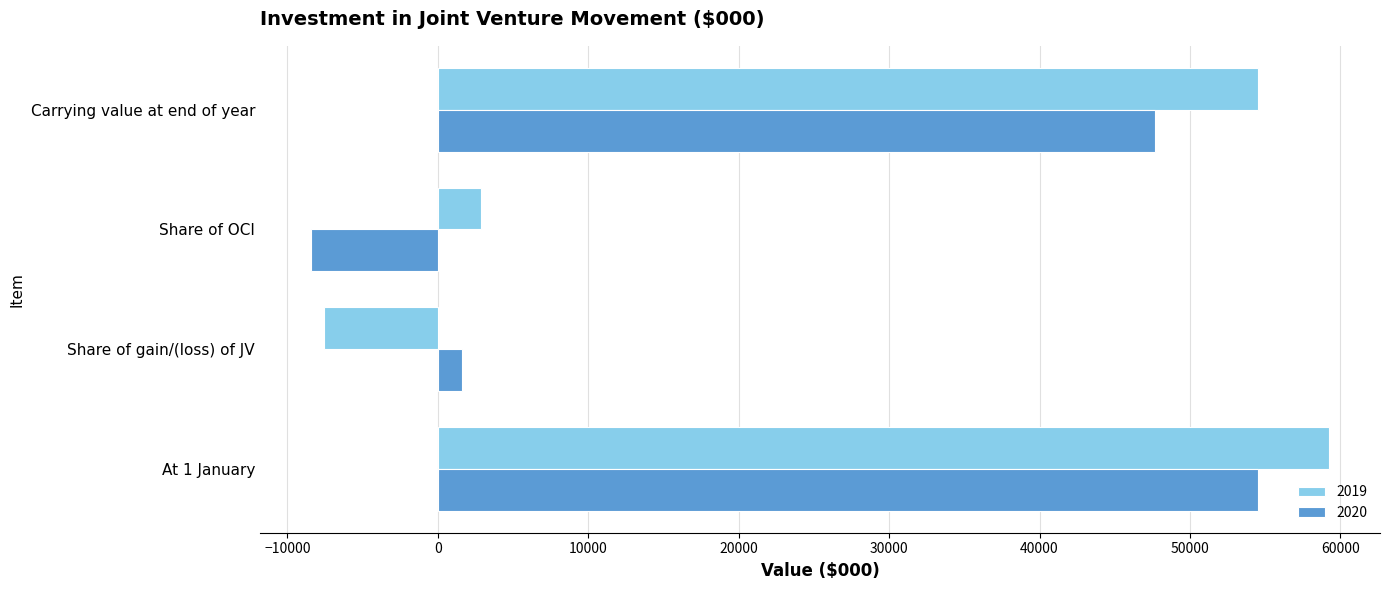

At which category is the sum across all series the highest?

At 1 January